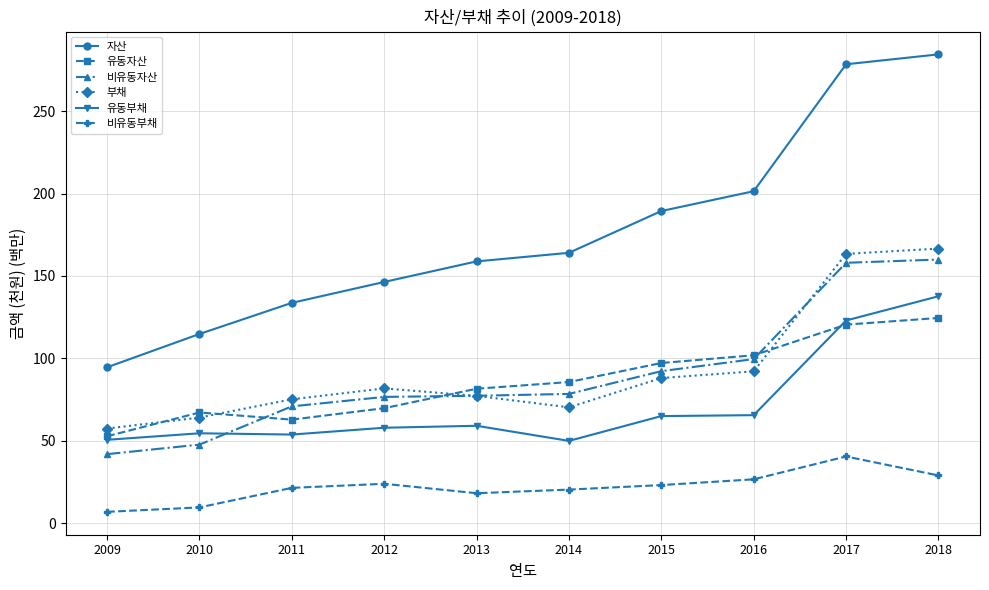

What is the maximum value for 유동부채?

137.6